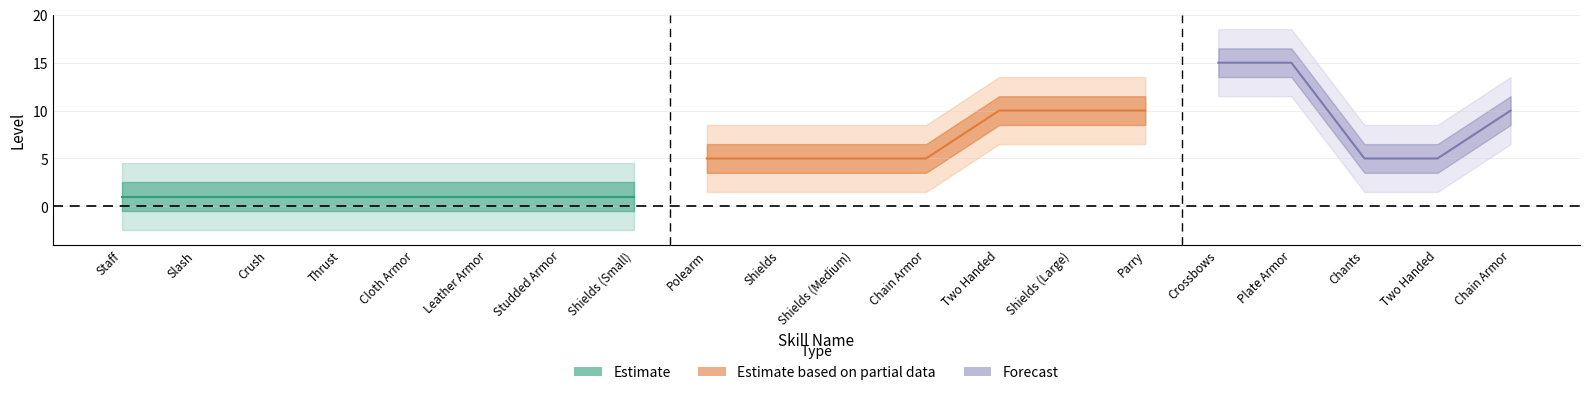

True or false: the data shows 17 at Two Handed.

False